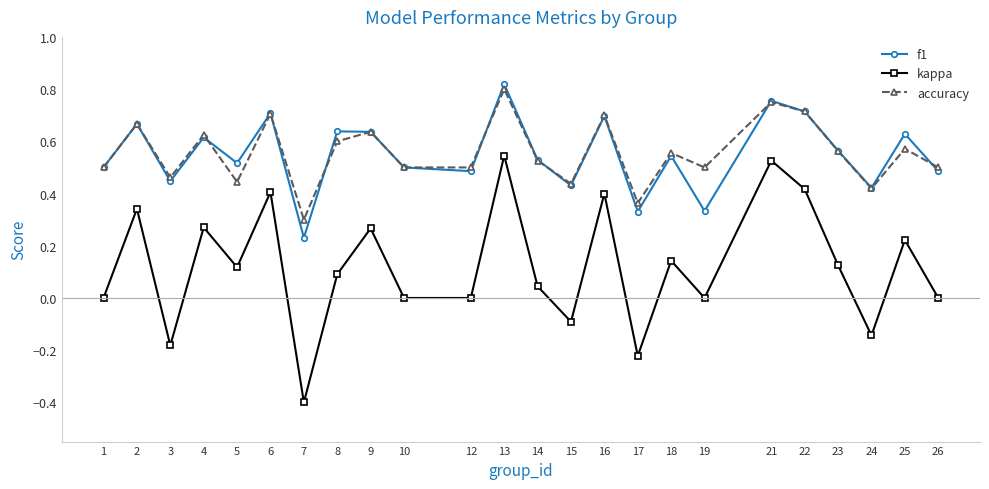

How many interior local peaks does the accuracy series have?

9